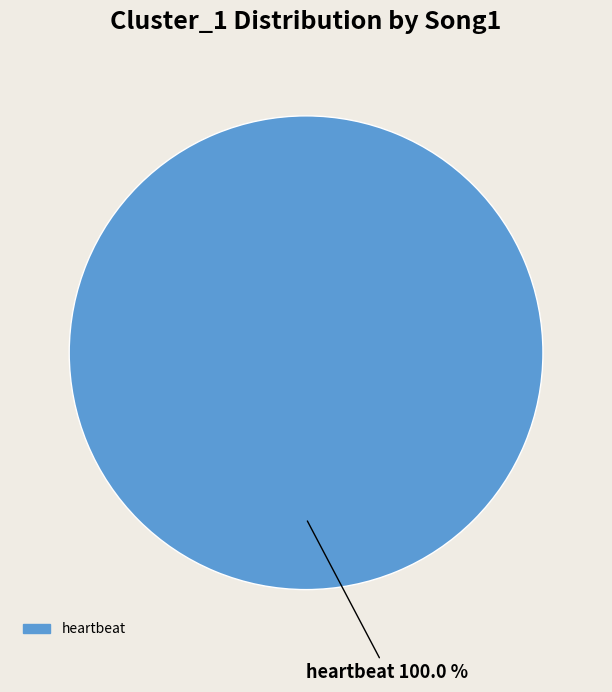

Is there any slice that represents more than half of the pie?

Yes